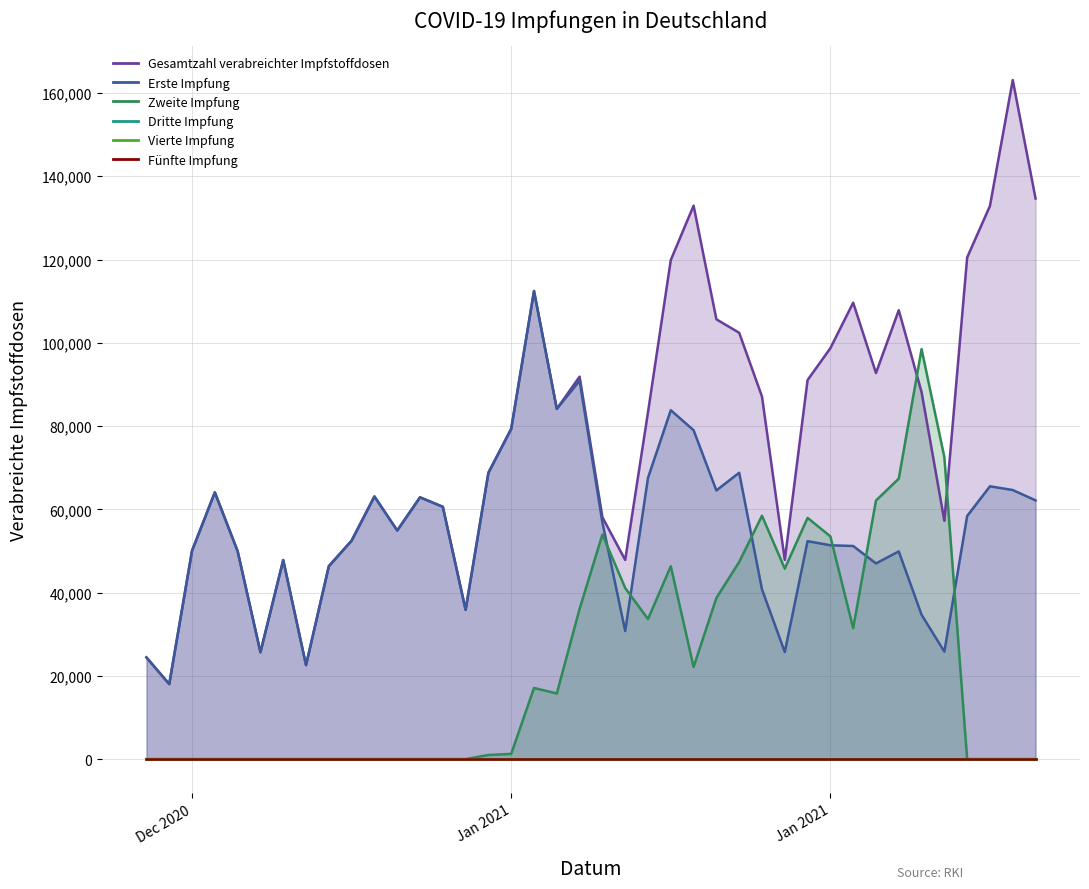

What is the total value across all series at 30.12.2020?

128132